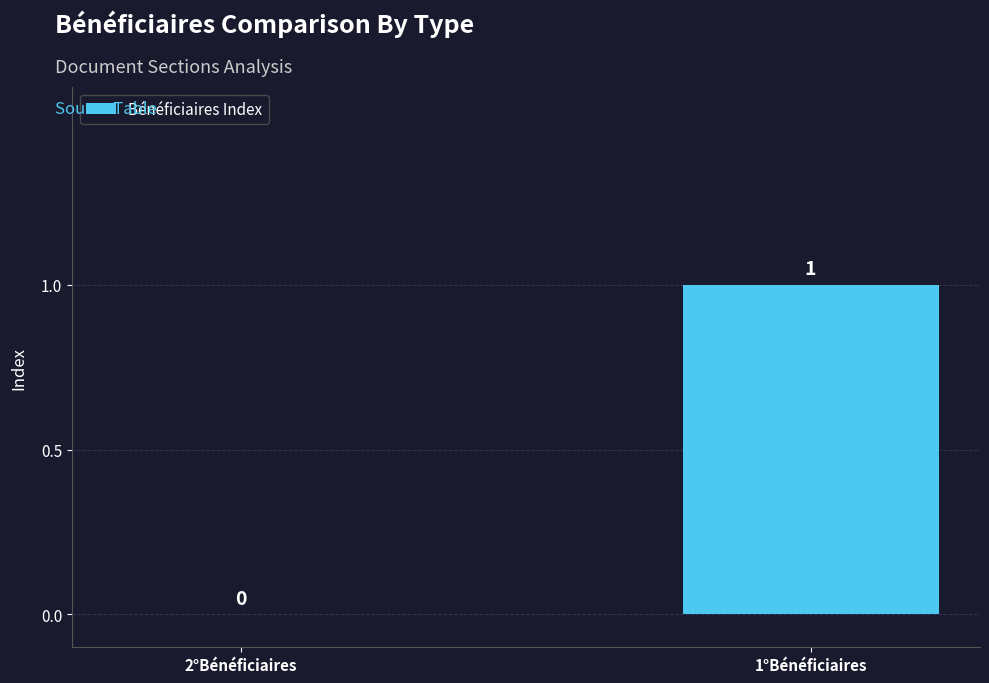

Count the values in the range 0 to 1.

2